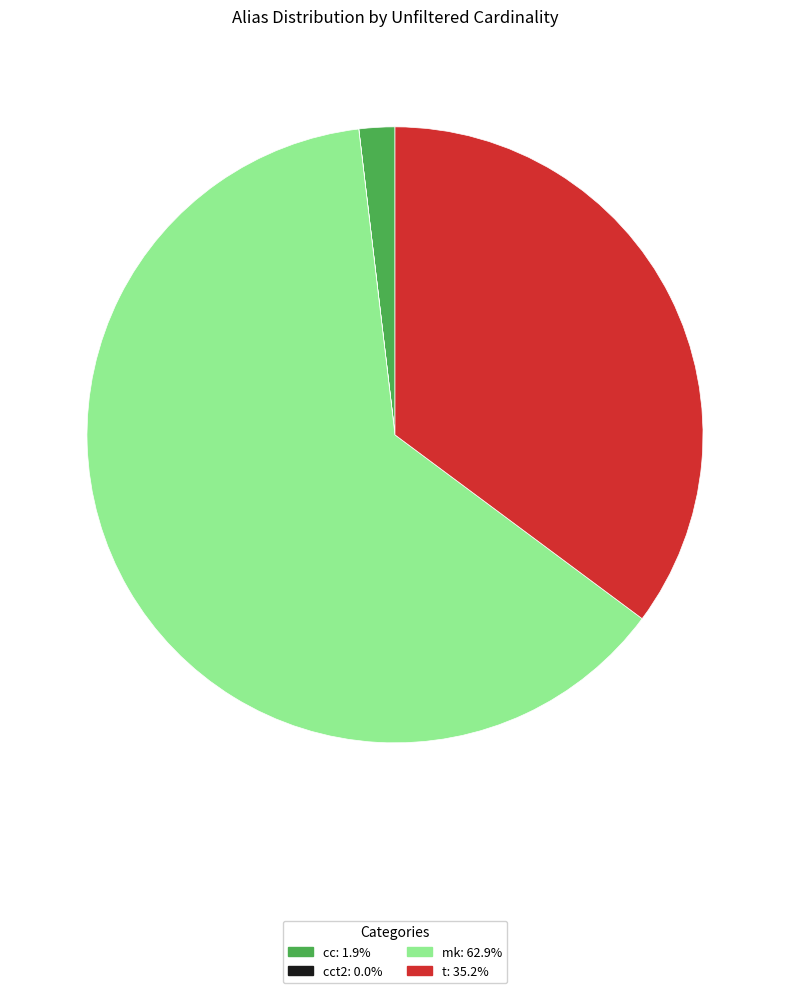

Does any single category account for the majority?

Yes